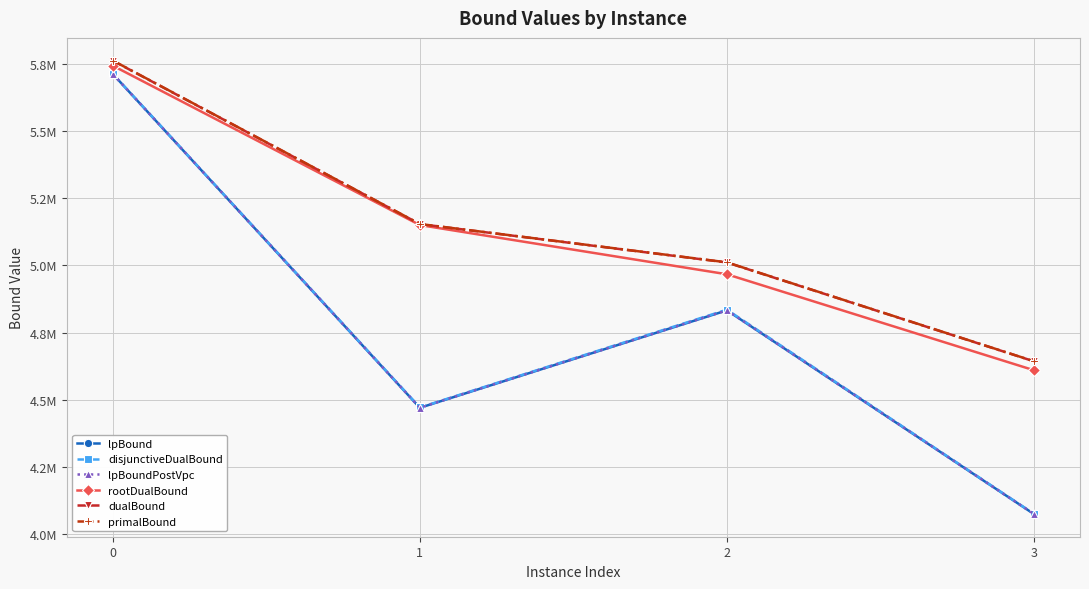

What is the difference between the maximum and minimum values in the lpBoundPostVpc series?

1636996.3